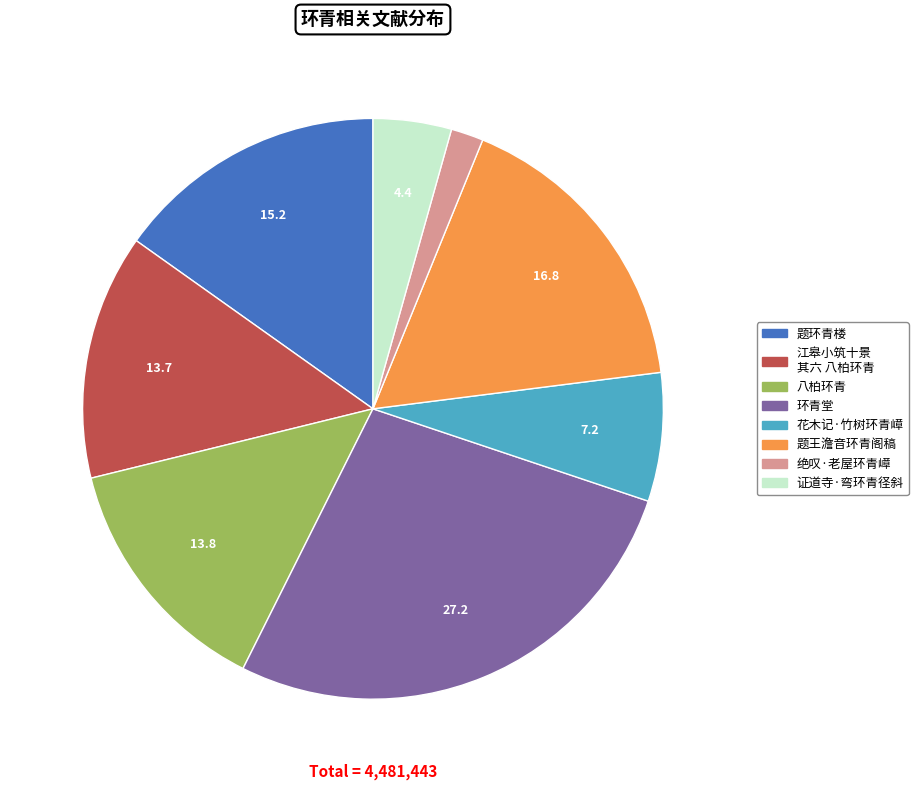

Is there any slice that represents more than half of the pie?

No